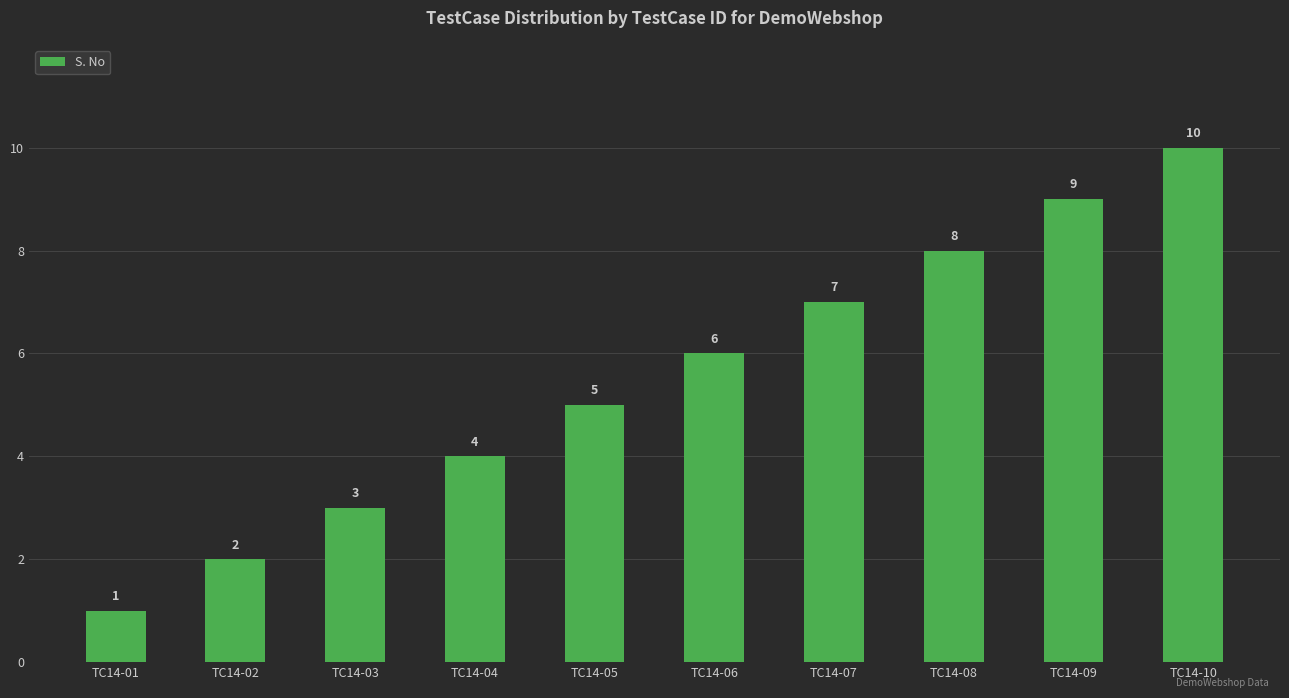

Reading left to right, transcribe all the data shown in this chart.

1	2	3	4	5	6	7	8	9	10